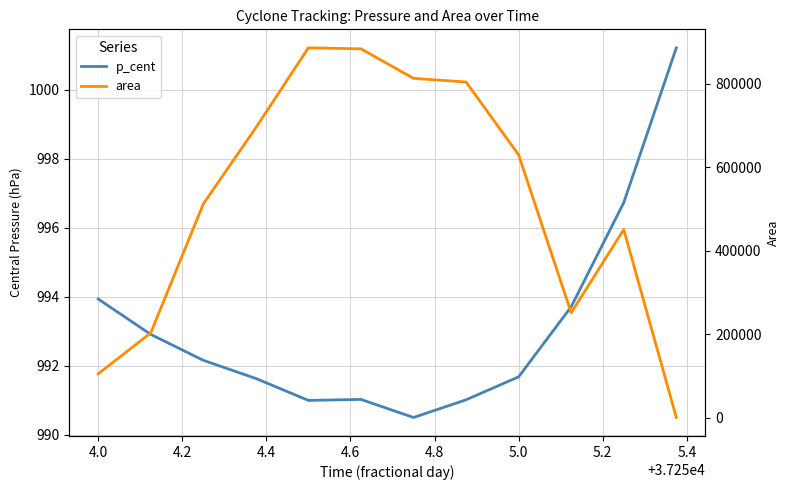

Does the chart have visible grid lines?

Yes